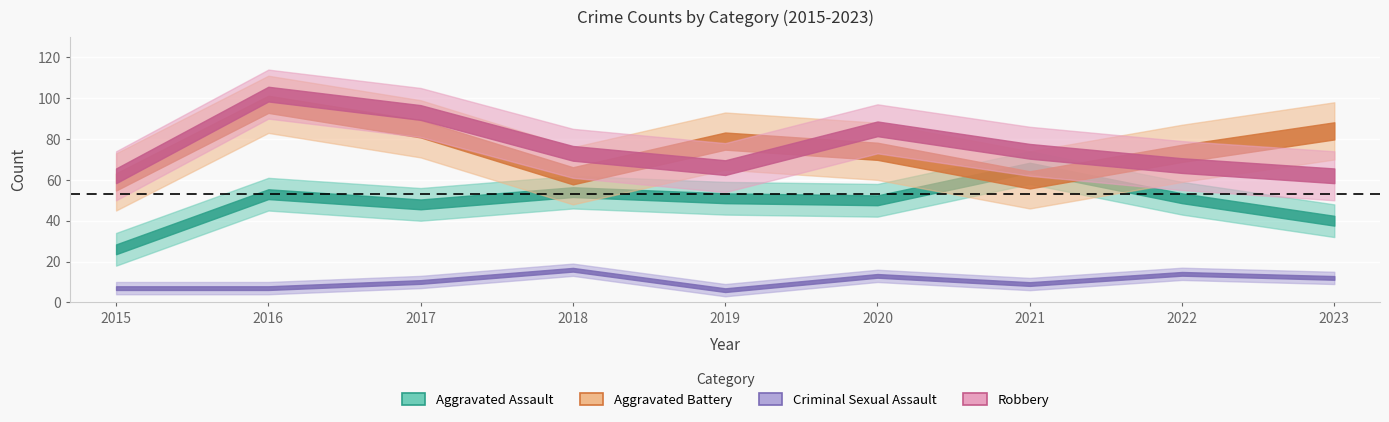

What is the sum of the Criminal Sexual Assault values at 2017 and 2023?

22